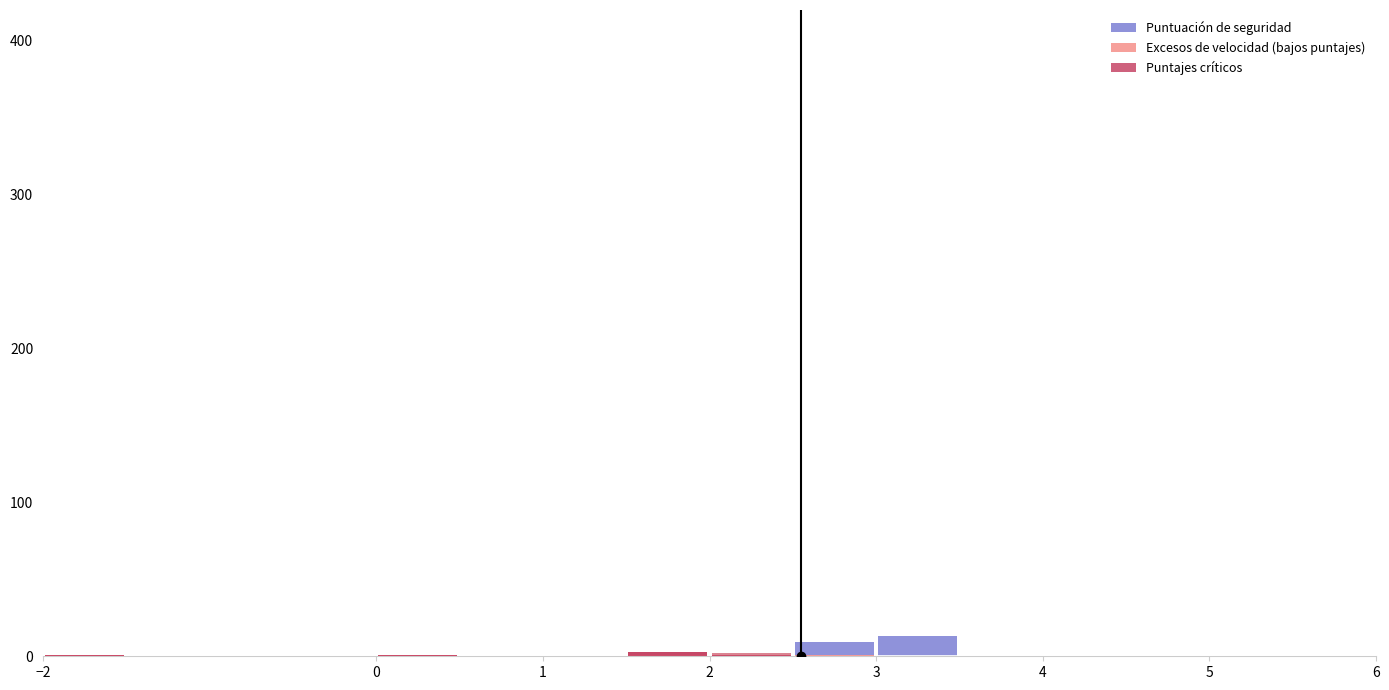

True or false: Puntajes críticos has a value of 0 at 4.

True